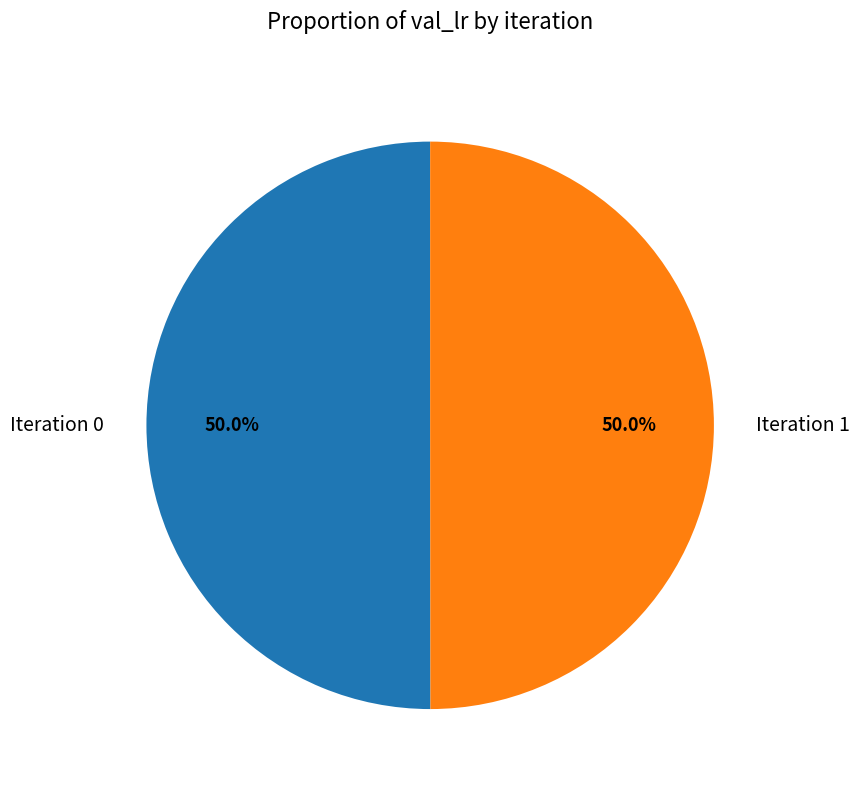

What percentage is NOT represented by Iteration 1?

50.0%